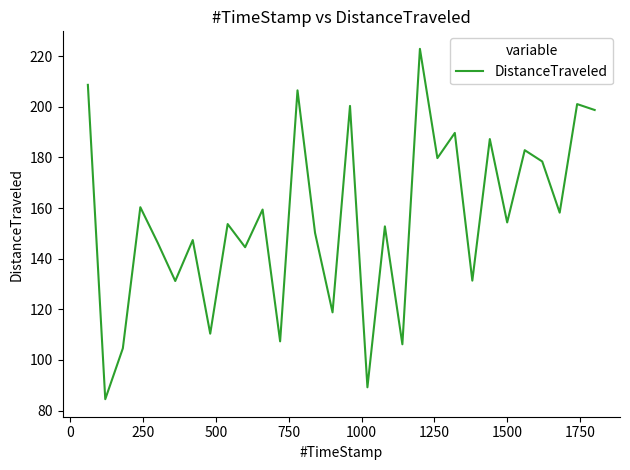

What is the greatest value displayed?

222.9